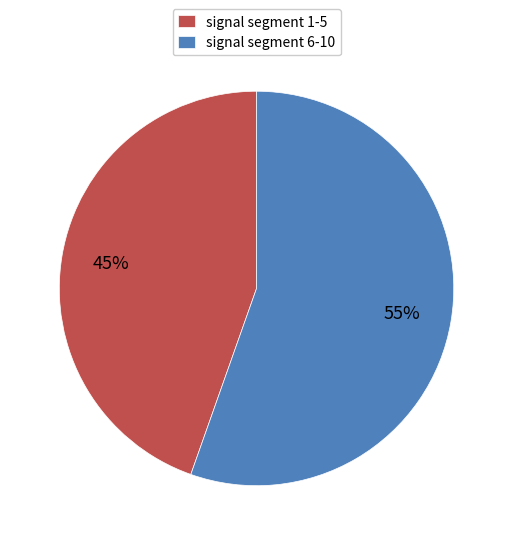

True or false: signal segment 1-5 accounts for 39% of the total.

False